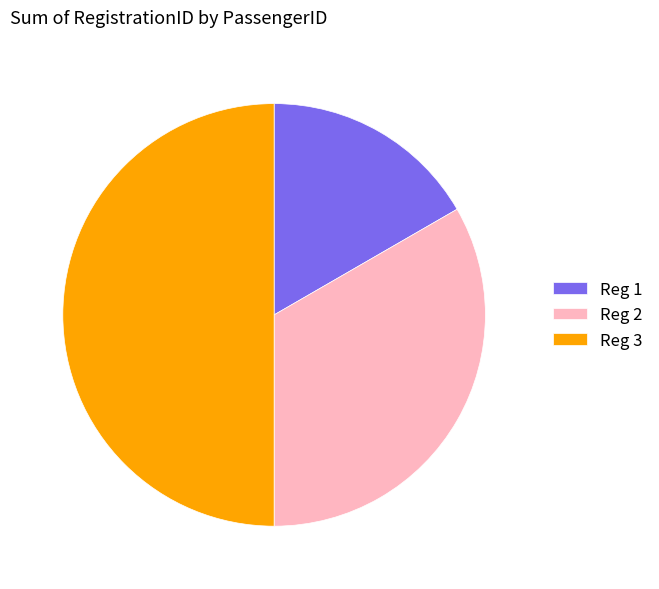

Between Reg 1 and Reg 3, which is larger?

Reg 3